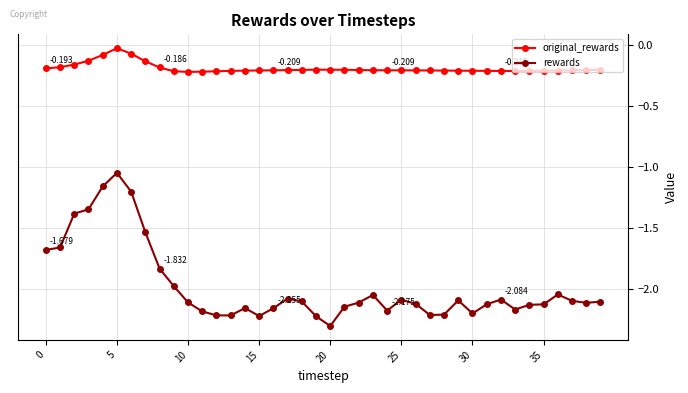

List the series in order of their peak value, lowest first.

rewards, original_rewards